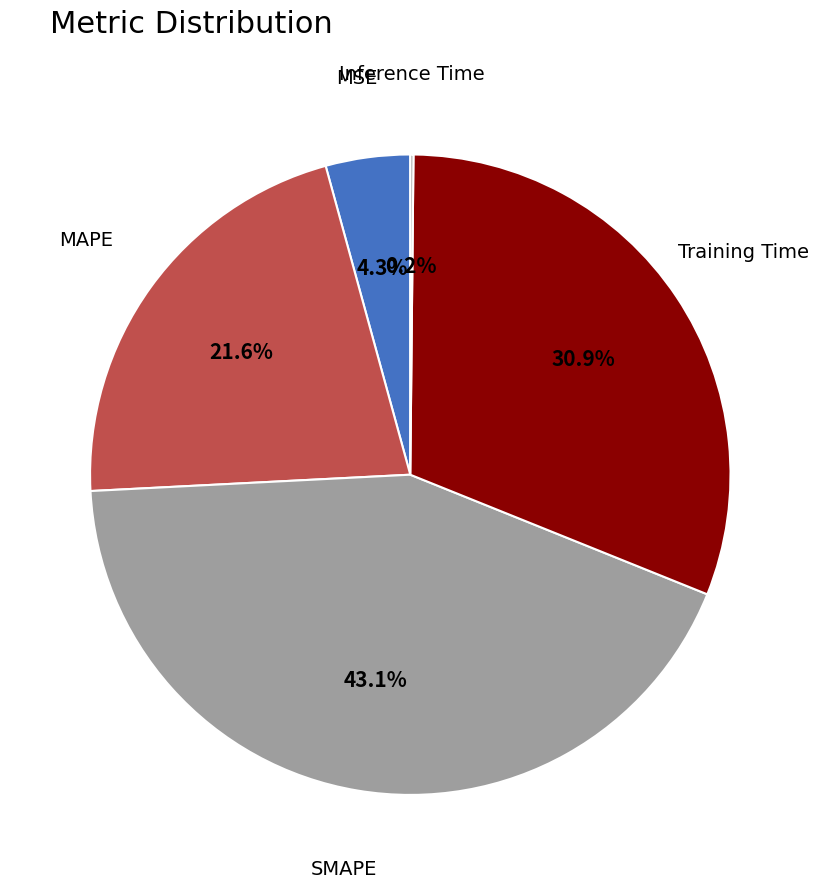

Does MAPE account for over 50% of the chart?

No